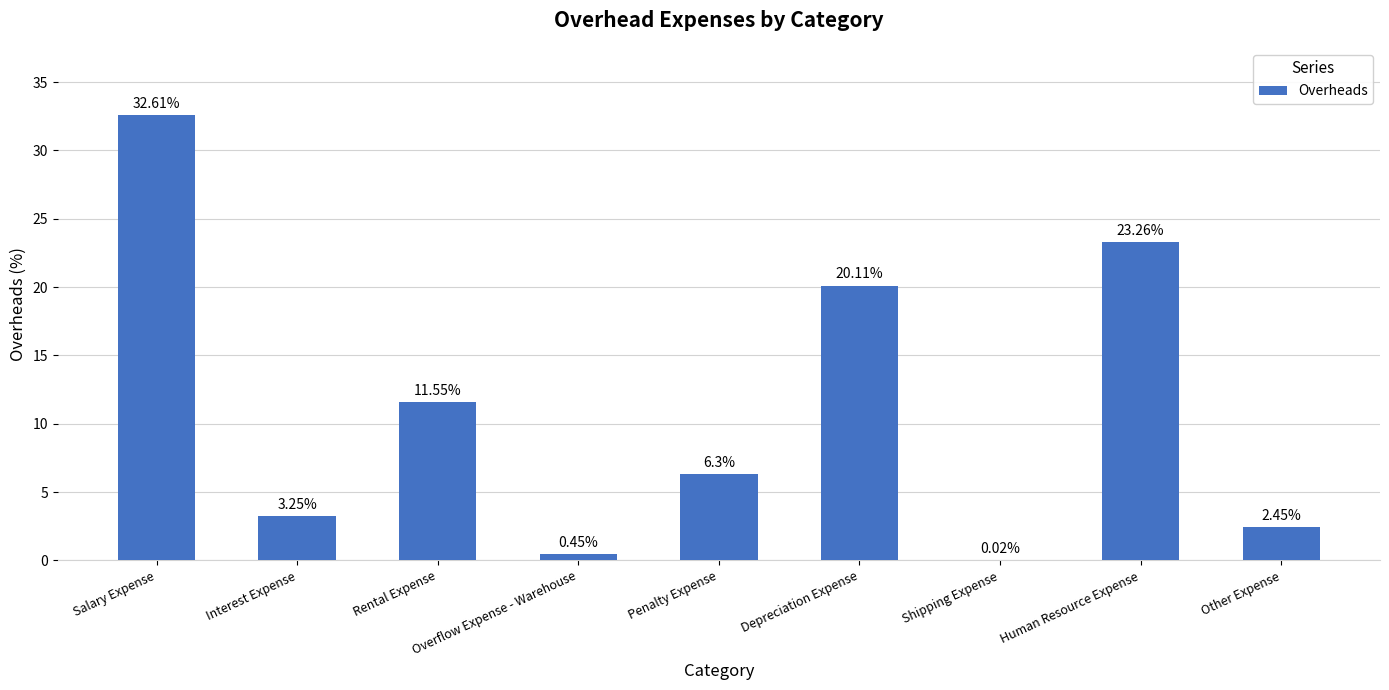

At which label is the value closest to 16?

Depreciation Expense